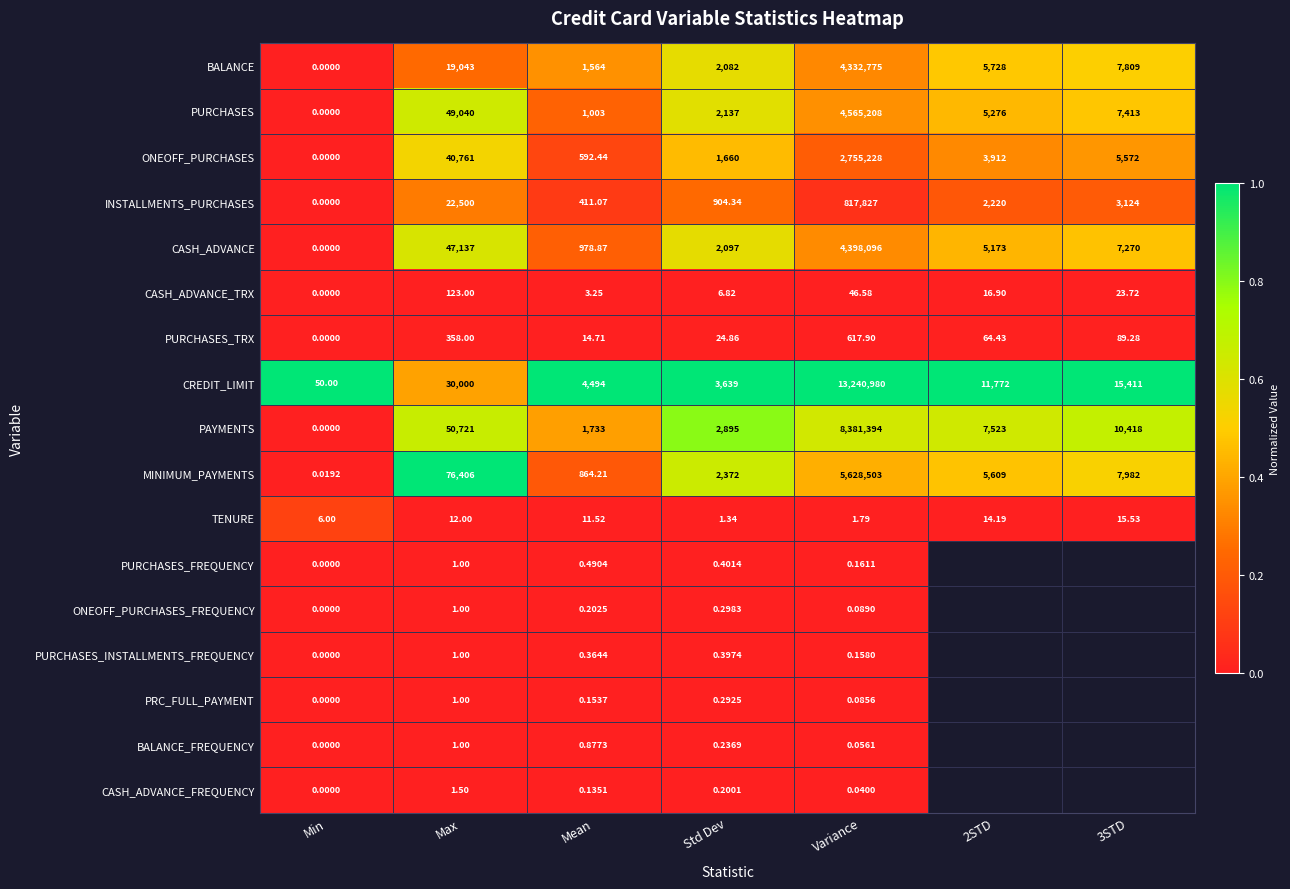

Between Max and Variance, which series saw the biggest shift?

CREDIT_LIMIT